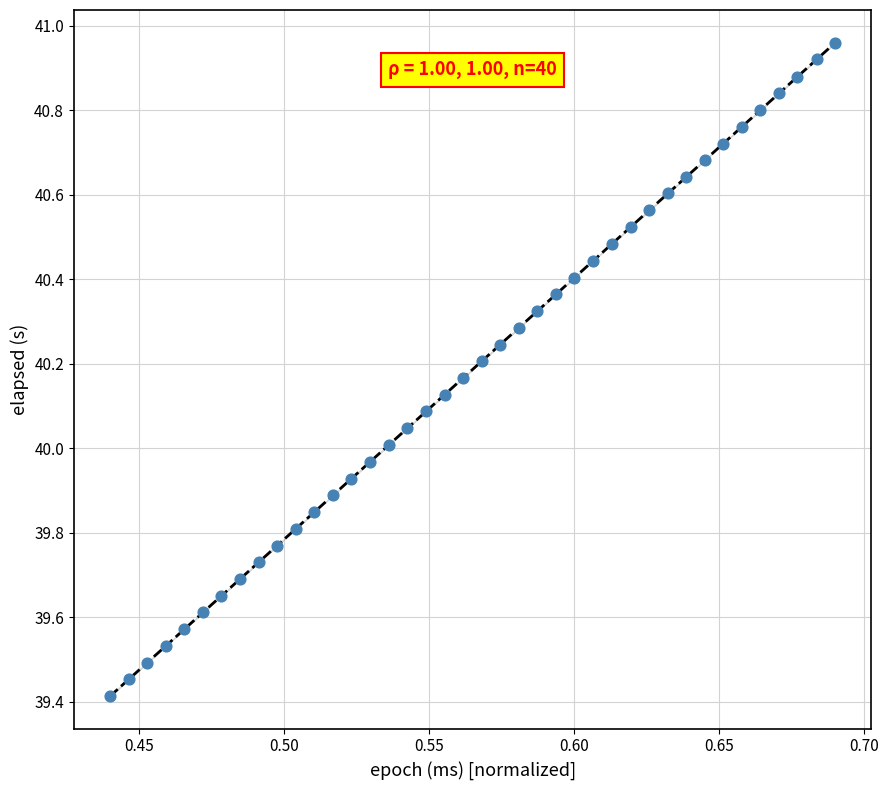

What is the range of Y values (max minus min)?

1.5